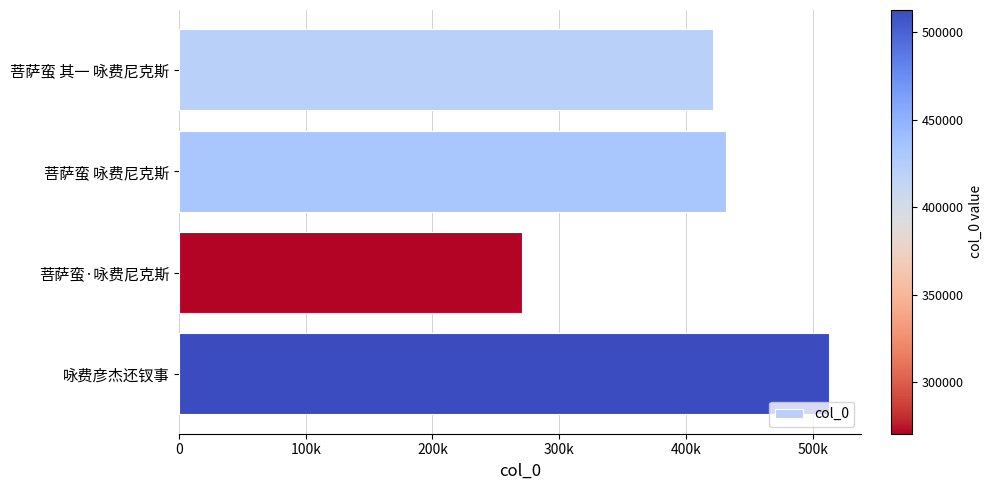

List the labels in order of value, largest first.

咏费彦杰还钗事, 菩萨蛮 咏费尼克斯, 菩萨蛮 其一 咏费尼克斯, 菩萨蛮·咏费尼克斯